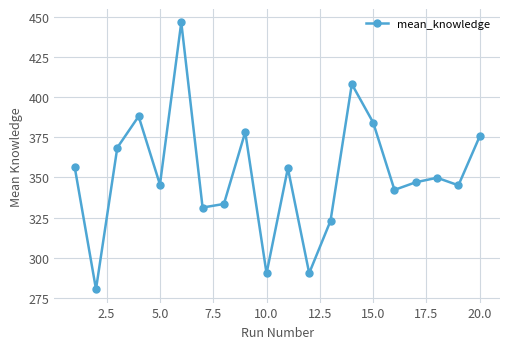

What is the sum of all values?

7040.1